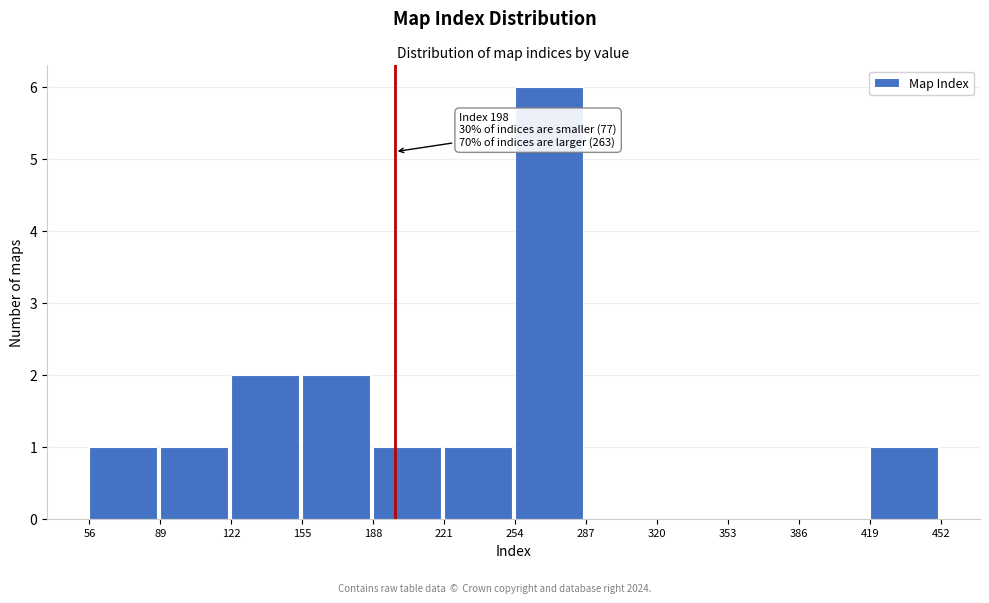

Over which range of the x-axis is the bar tallest?

254 to 287